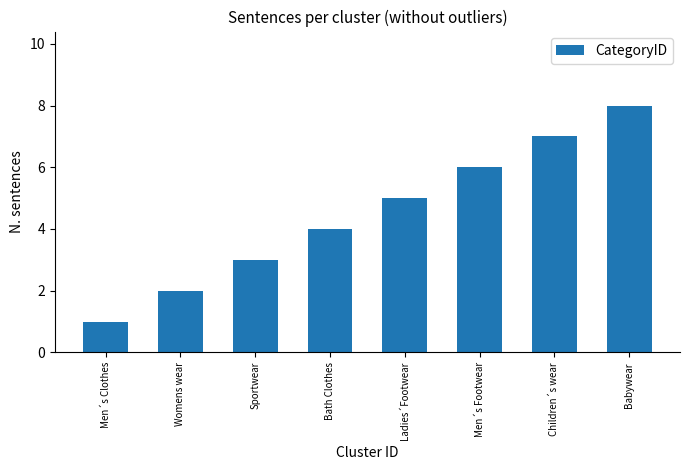

Are the bars grouped side by side (vs. stacked)?

No